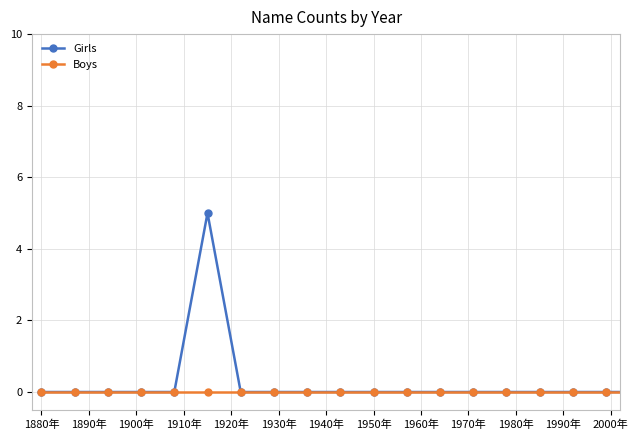

Reading left to right, what are all the values shown in this chart?

Girls: 0	0	0	0	0	5	0	0	0	0	0	0	0	0	0	0	0	0	0	0
Boys: 0	0	0	0	0	0	0	0	0	0	0	0	0	0	0	0	0	0	0	0